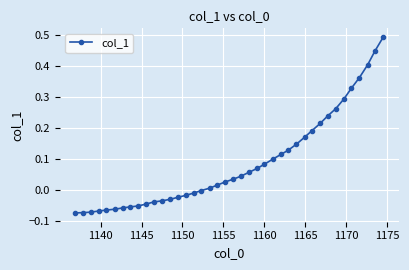

What is the difference between the maximum and minimum values?

0.6